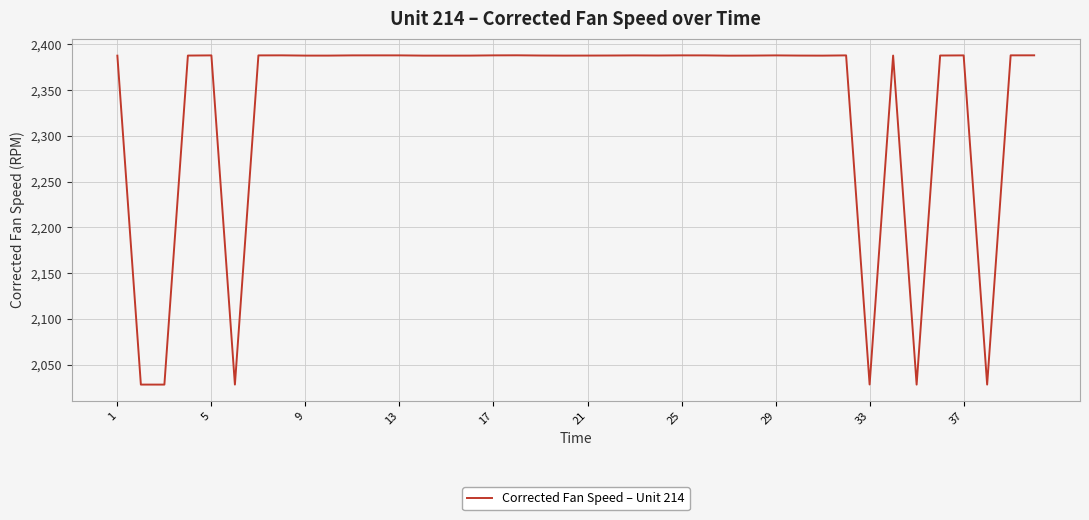

What is the maximum value shown in the chart?

2388.2